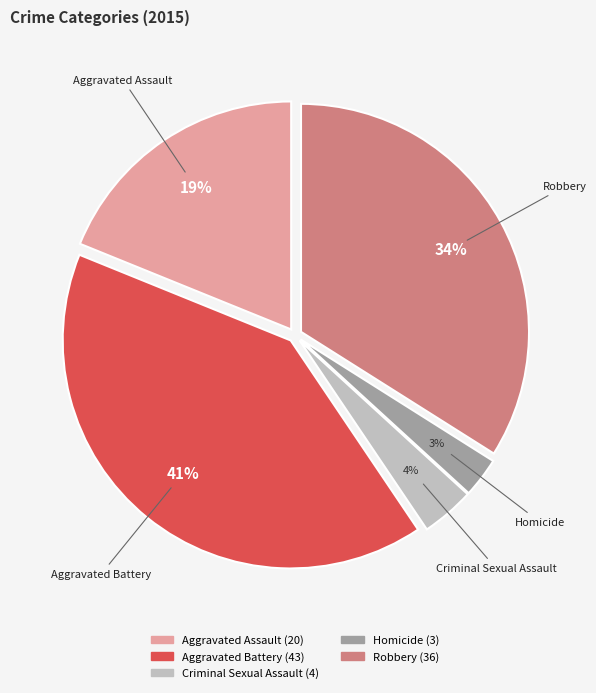

To the nearest percent, what is the difference between the largest and smallest slice percentages?

38%